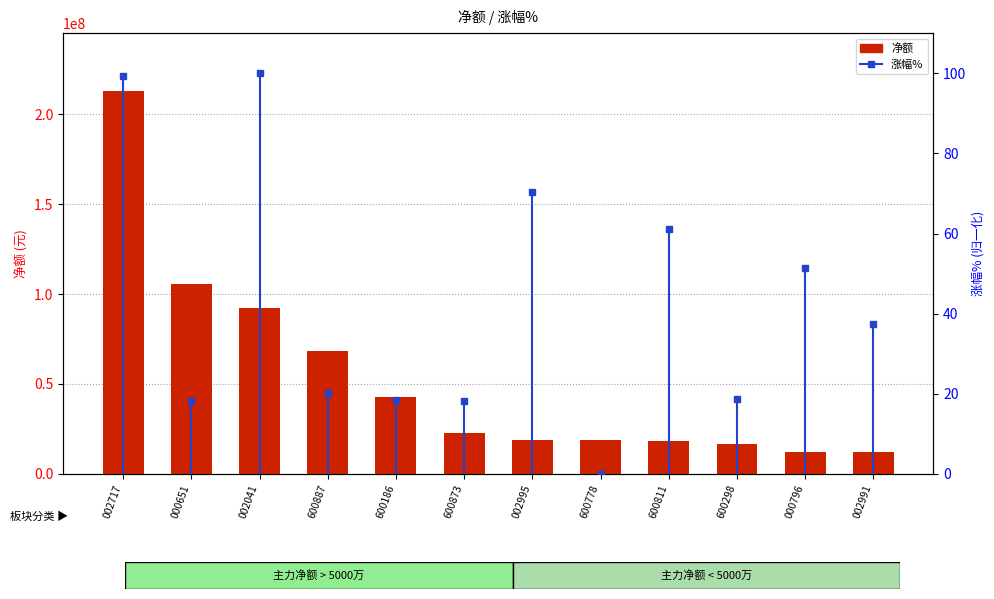

Read the 净额 value at 600887.

68362182.0